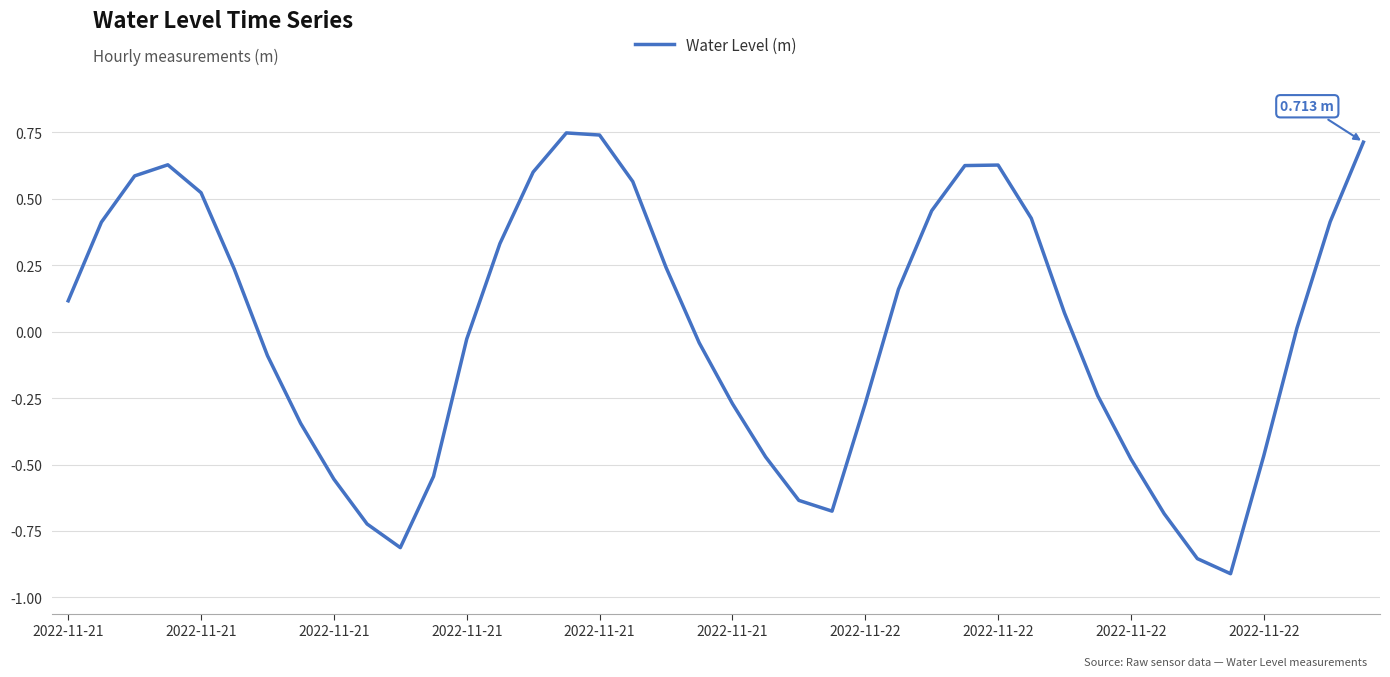

Where is the first local minimum?

10